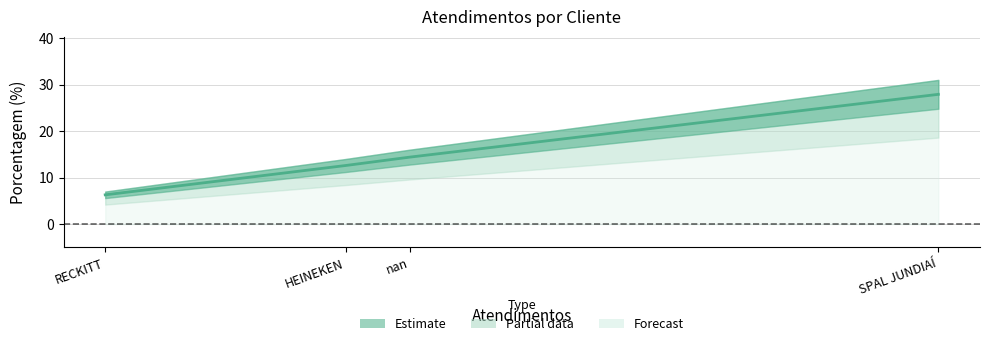

Which has a higher value, RECKITT or SPAL JUNDIAÍ?

SPAL JUNDIAÍ